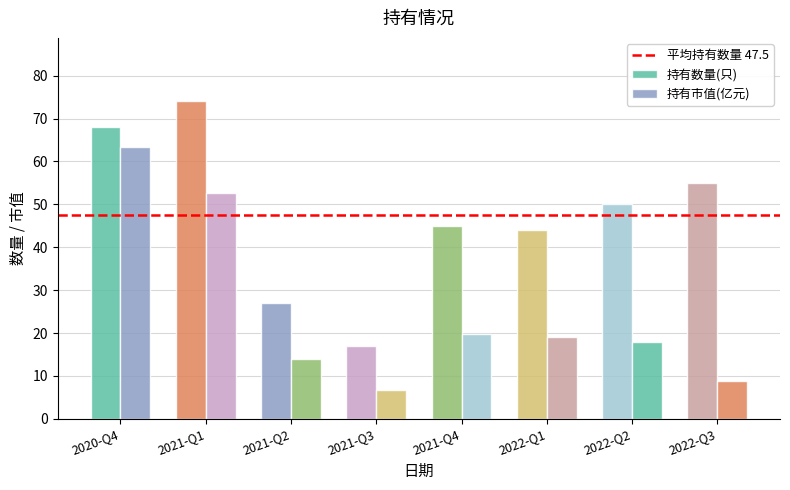

How many distinct data groups are displayed?

2